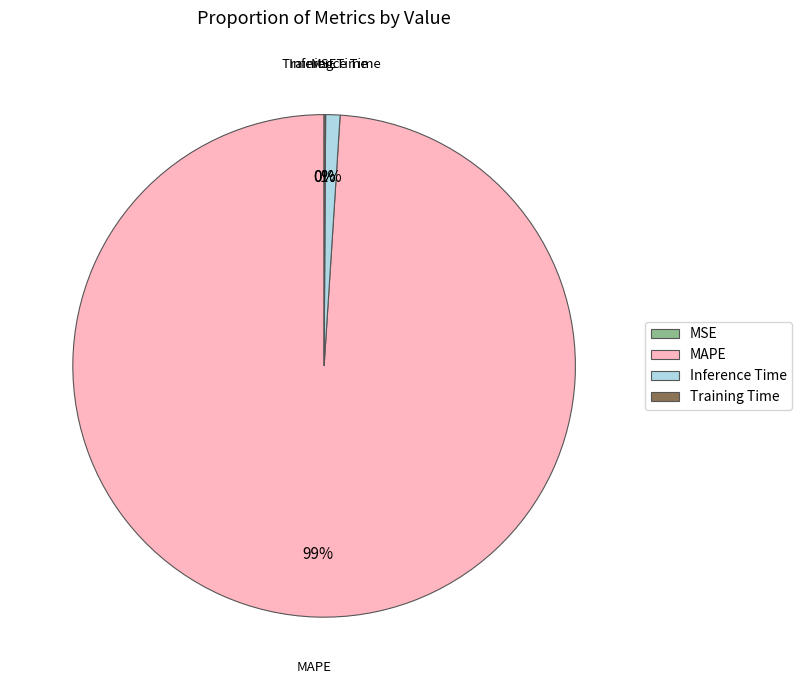

To the nearest percent, what is the average slice percentage?

25%